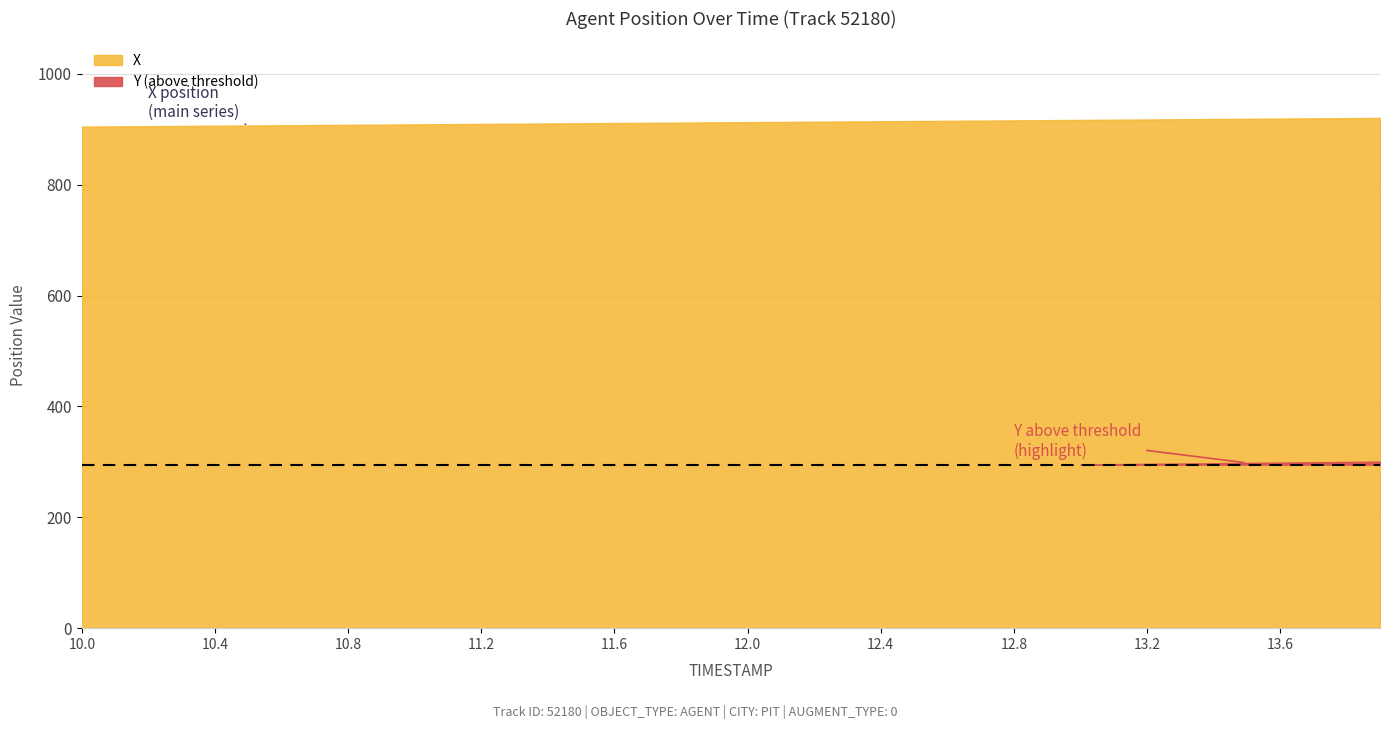

Rank the categories by X value from highest to lowest.

13.9, 13.8, 13.7, 13.6, 13.5, 13.4, 13.3, 13.2, 13.1, 13.0, 12.9, 12.8, 12.7, 12.6, 12.5, 12.4, 12.3, 12.2, 12.1, 12.0, 11.9, 11.8, 11.7, 11.6, 11.5, 11.4, 11.3, 11.2, 11.1, 11.0, 10.9, 10.8, 10.7, 10.6, 10.5, 10.4, 10.3, 10.2, 10.1, 10.0